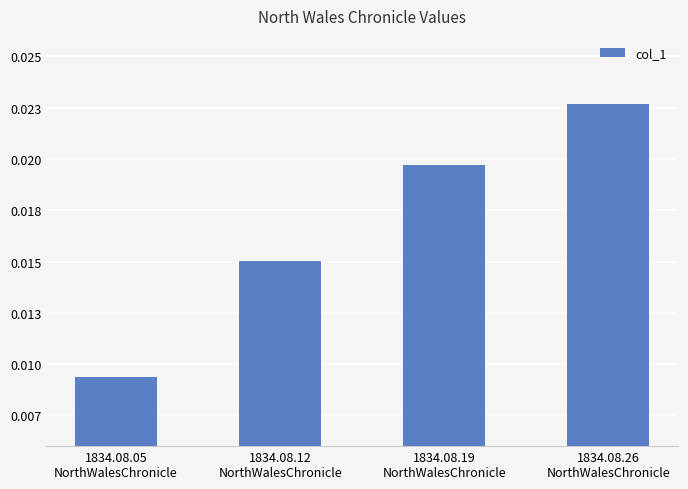

List the labels in order of value, largest first.

1834.08.26
NorthWalesChronicle, 1834.08.19
NorthWalesChronicle, 1834.08.12
NorthWalesChronicle, 1834.08.05
NorthWalesChronicle